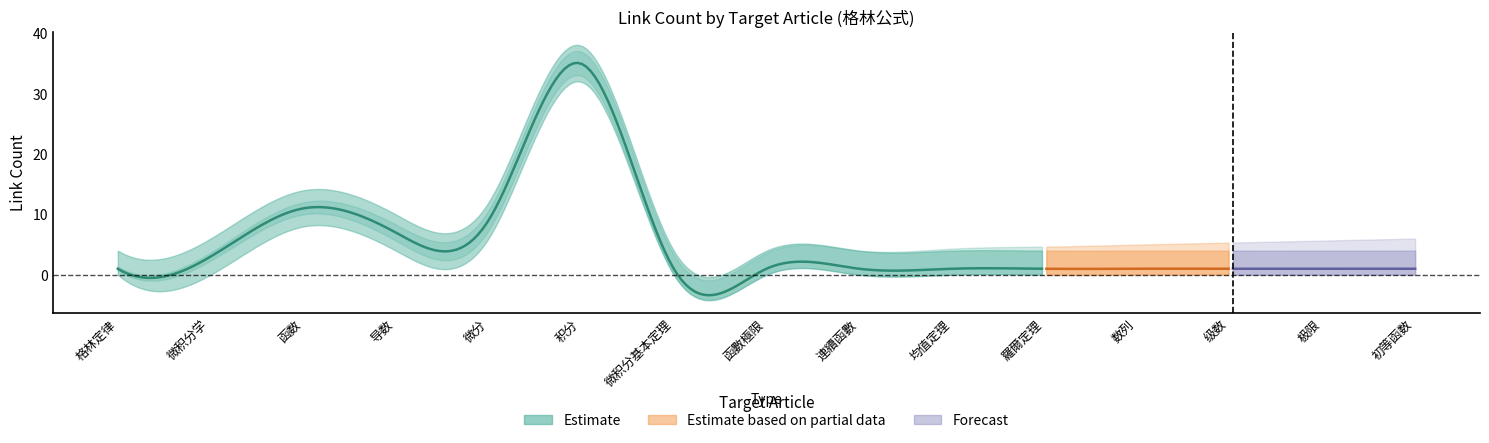

Is the value of rank at 微分 greater than the value of link_count at 函數極限?

Yes